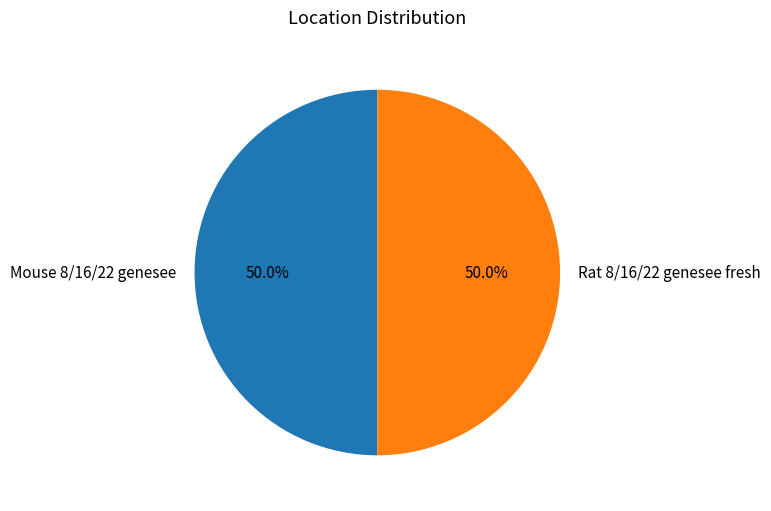

Count the number of slices in the pie.

2